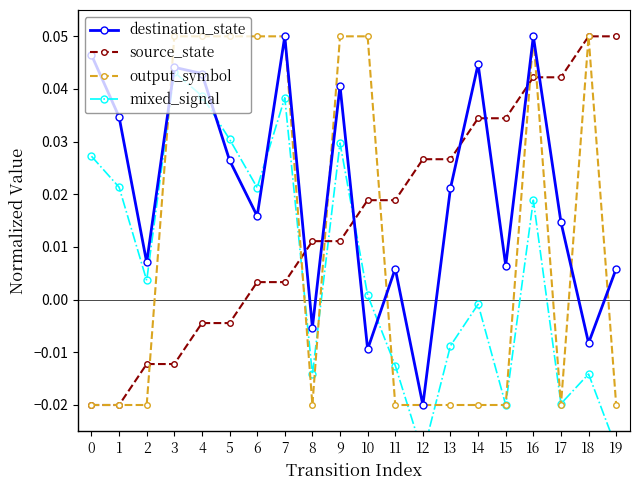

Reading left to right, list all the values displayed in this chart.

destination_state: 0=0.0	1=0.0	2=0.0	3=0.0	4=0.0	5=0.0	6=0.0	7=0.1	8=-0.0	9=0.0	10=-0.0	11=0.0	12=-0.0	13=0.0	14=0.0	15=0.0	16=0.1	17=0.0	18=-0.0	19=0.0
source_state: 0=-0.0	1=-0.0	2=-0.0	3=-0.0	4=-0.0	5=-0.0	6=0.0	7=0.0	8=0.0	9=0.0	10=0.0	11=0.0	12=0.0	13=0.0	14=0.0	15=0.0	16=0.0	17=0.0	18=0.1	19=0.1
output_symbol: 0=-0.0	1=-0.0	2=-0.0	3=0.1	4=0.1	5=0.1	6=0.1	7=0.1	8=-0.0	9=0.1	10=0.1	11=-0.0	12=-0.0	13=-0.0	14=-0.0	15=-0.0	16=0.1	17=-0.0	18=0.1	19=-0.0
mixed_signal: 0=0.0	1=0.0	2=0.0	3=0.0	4=0.0	5=0.0	6=0.0	7=0.0	8=-0.0	9=0.0	10=0.0	11=-0.0	12=-0.0	13=-0.0	14=-0.0	15=-0.0	16=0.0	17=-0.0	18=-0.0	19=-0.0